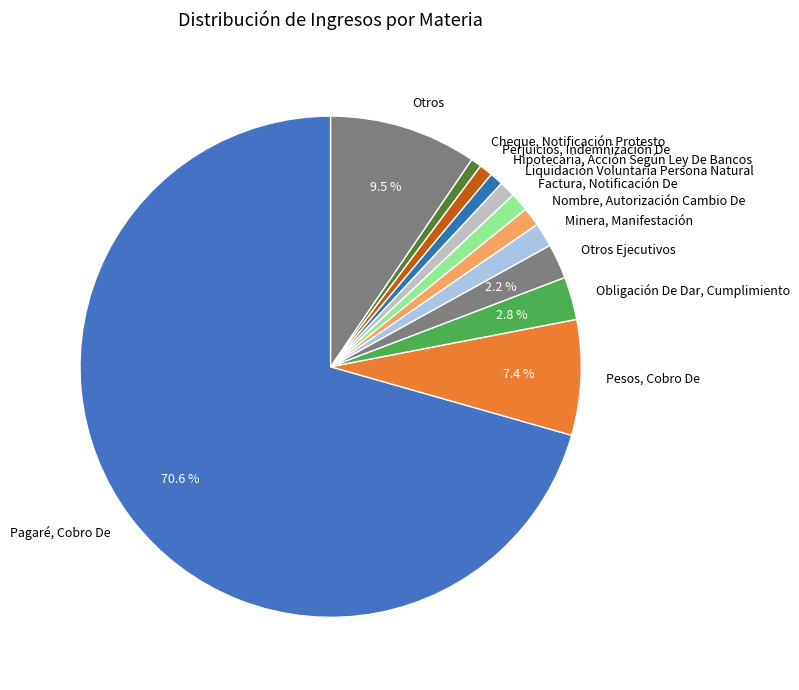

Does Pagaré, Cobro De represent more than half of the total?

Yes